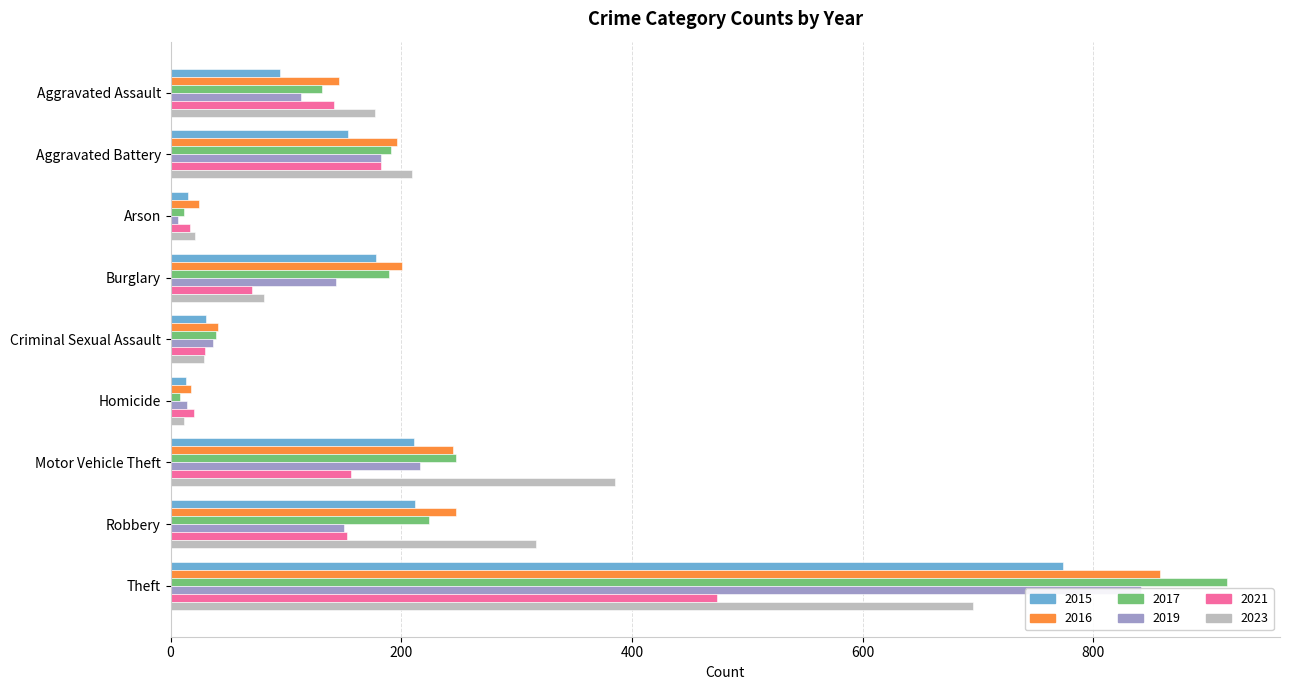

Which category has the lowest value in the 2015 series?

Homicide